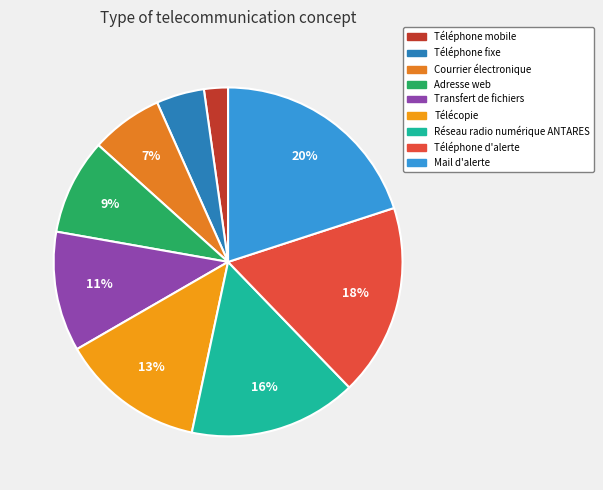

Between Réseau radio numérique ANTARES and Téléphone d'alerte, which is larger?

Téléphone d'alerte